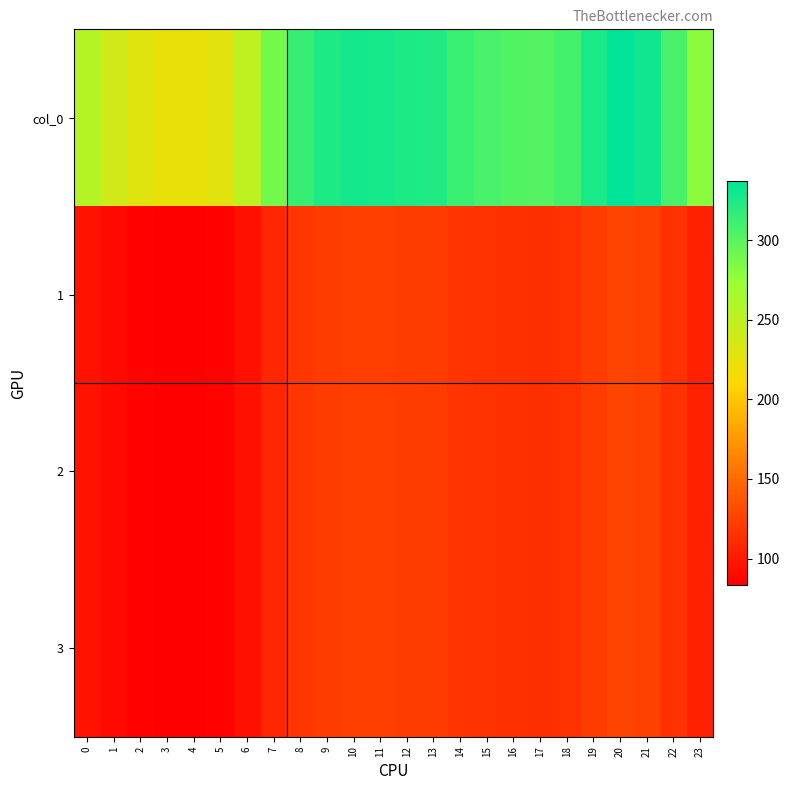

Which series changed the most between 11 and 18?

col_0